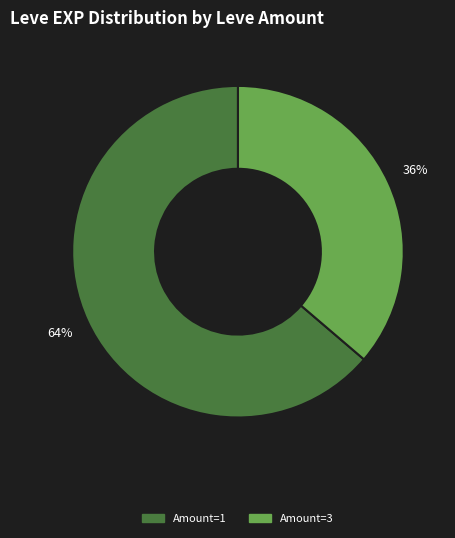

To the nearest percent, what is the average slice percentage?

50%